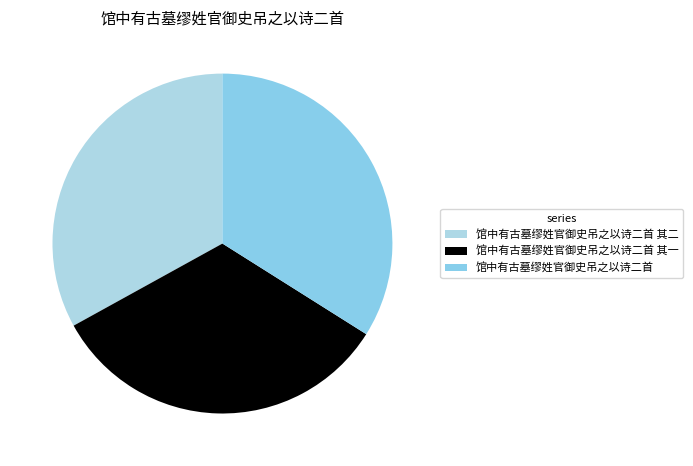

Do 馆中有古墓缪姓官御史吊之以诗二首 其一 and 馆中有古墓缪姓官御史吊之以诗二首 其二 together represent more than half of the pie?

Yes